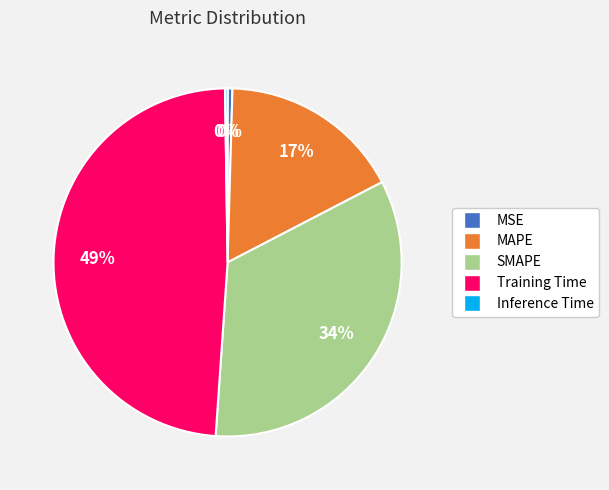

Do MSE and SMAPE together represent more than half of the pie?

No